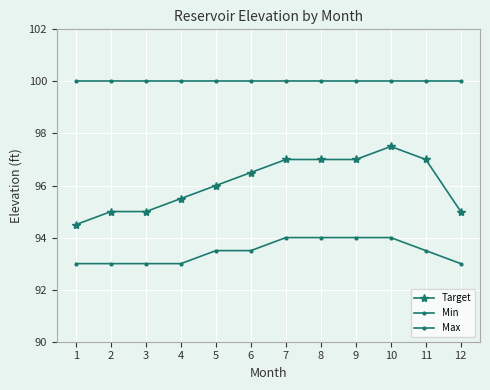

Is this an area chart (filled region under the line)?

No